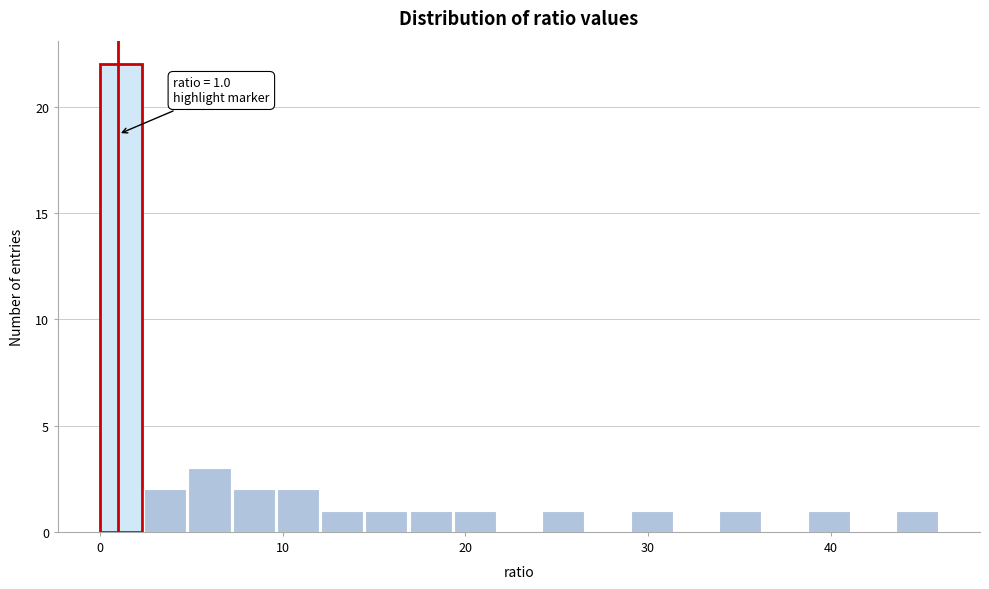

Around what value on the x-axis is the tallest bar? Give the approximate position of its centre, as read against the axis.

1